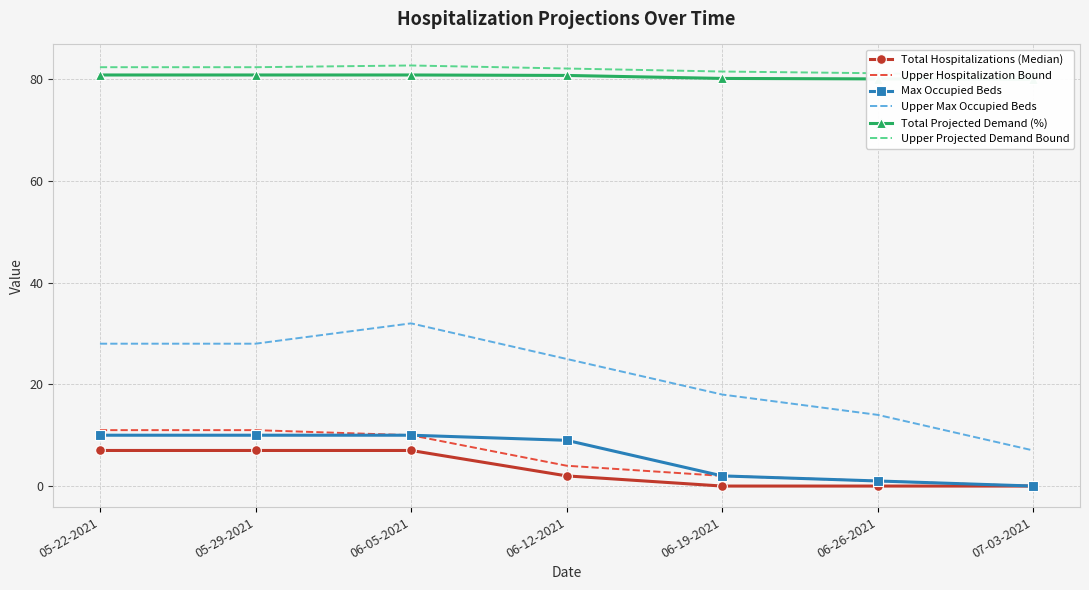

Is the value of Upper Projected Demand Bound at 05-22-2021 greater than the value of Total Hospitalizations (Median) at 06-19-2021?

Yes